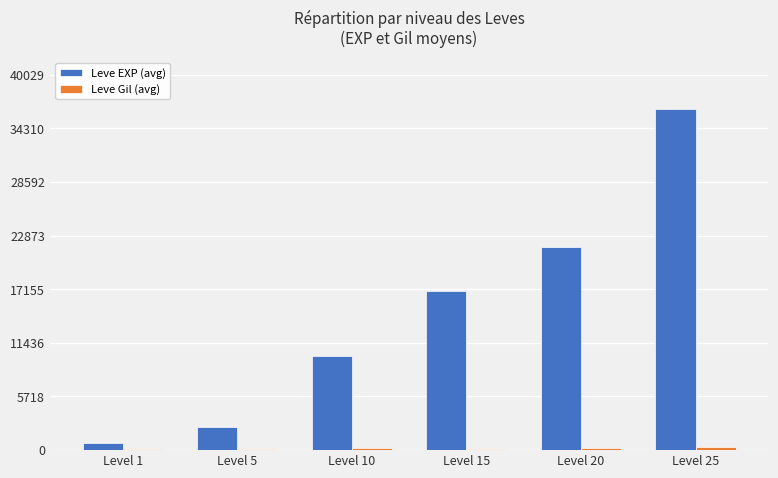

What is the greatest value displayed?

36390